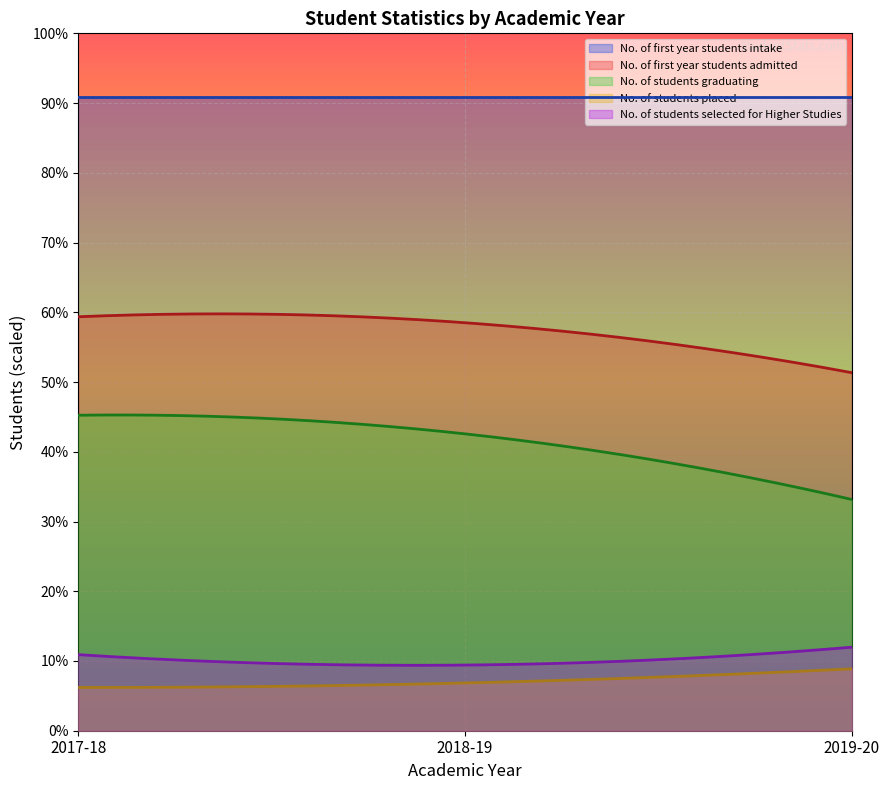

What is the total value across all series at 2018-19?

1947